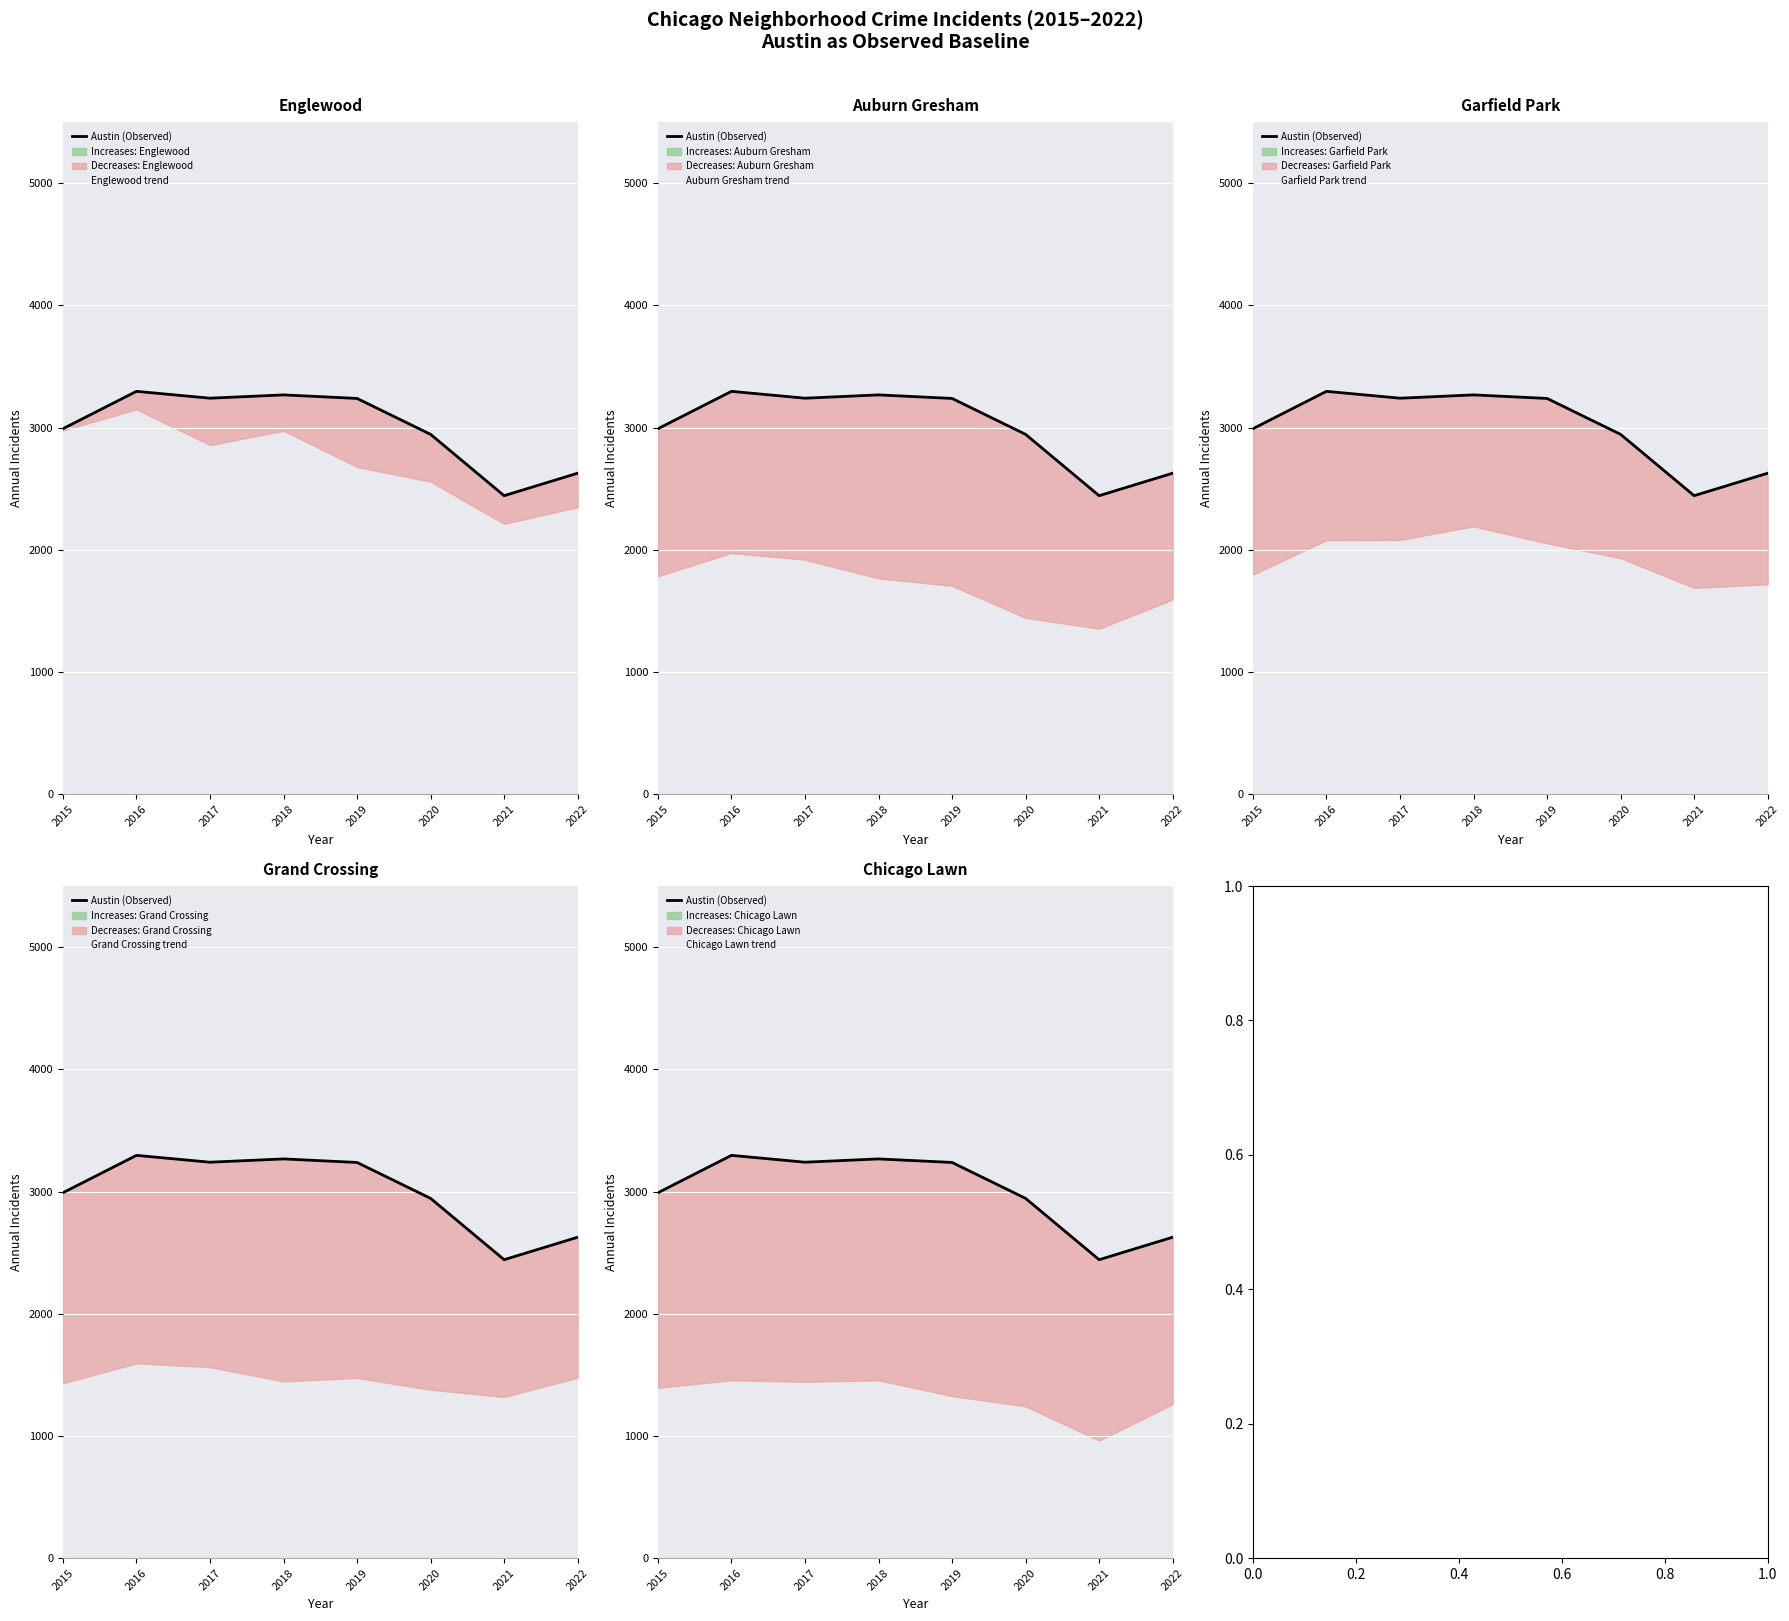

How many categories are shown in the chart?

8